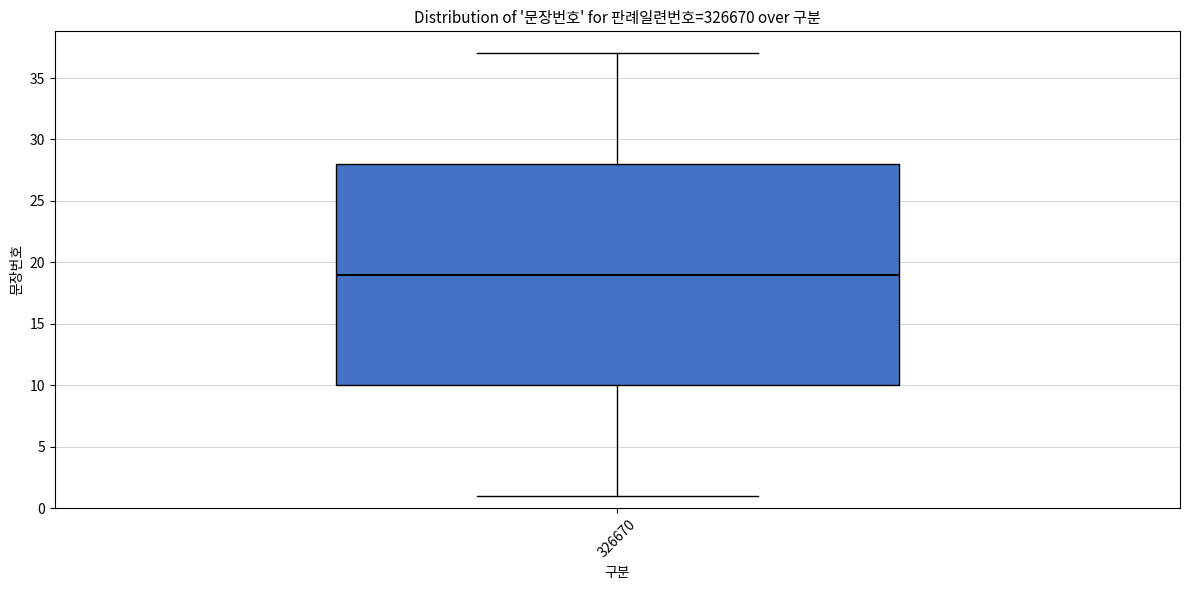

Where does the lower whisker of the box at x = 326670 end on the y-axis? The values are not printed on the chart, so give them approximately, as read against the axis.

1